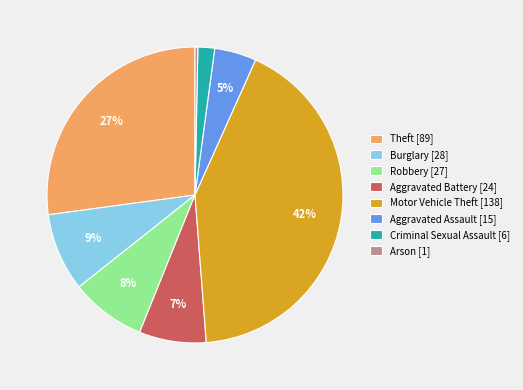

Does Burglary [28] represent more than half of the total?

No